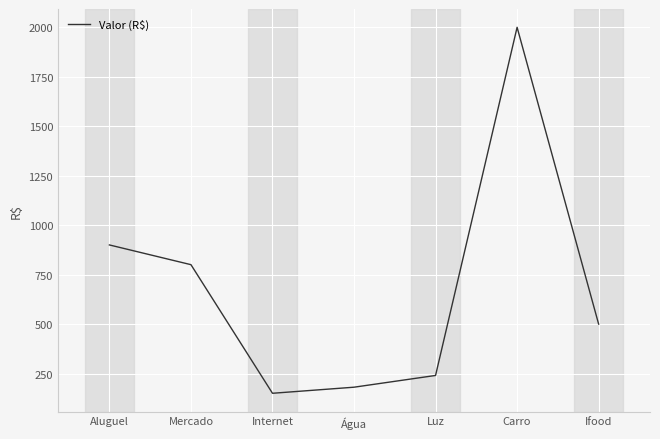

Which category has the lowest value across all series?

Internet